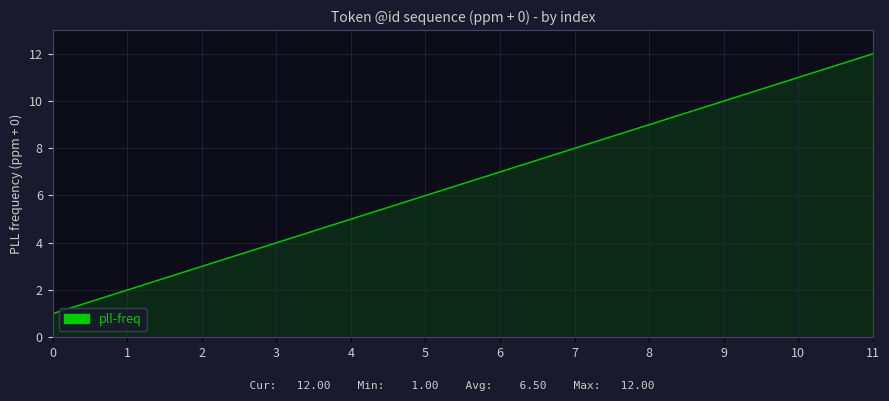

What is the minimum value shown in the chart?

1